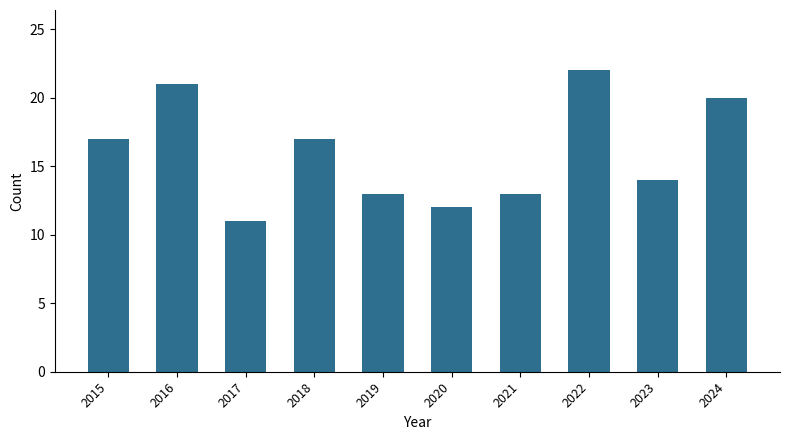

Which has a higher value, 2017 or 2019?

2019